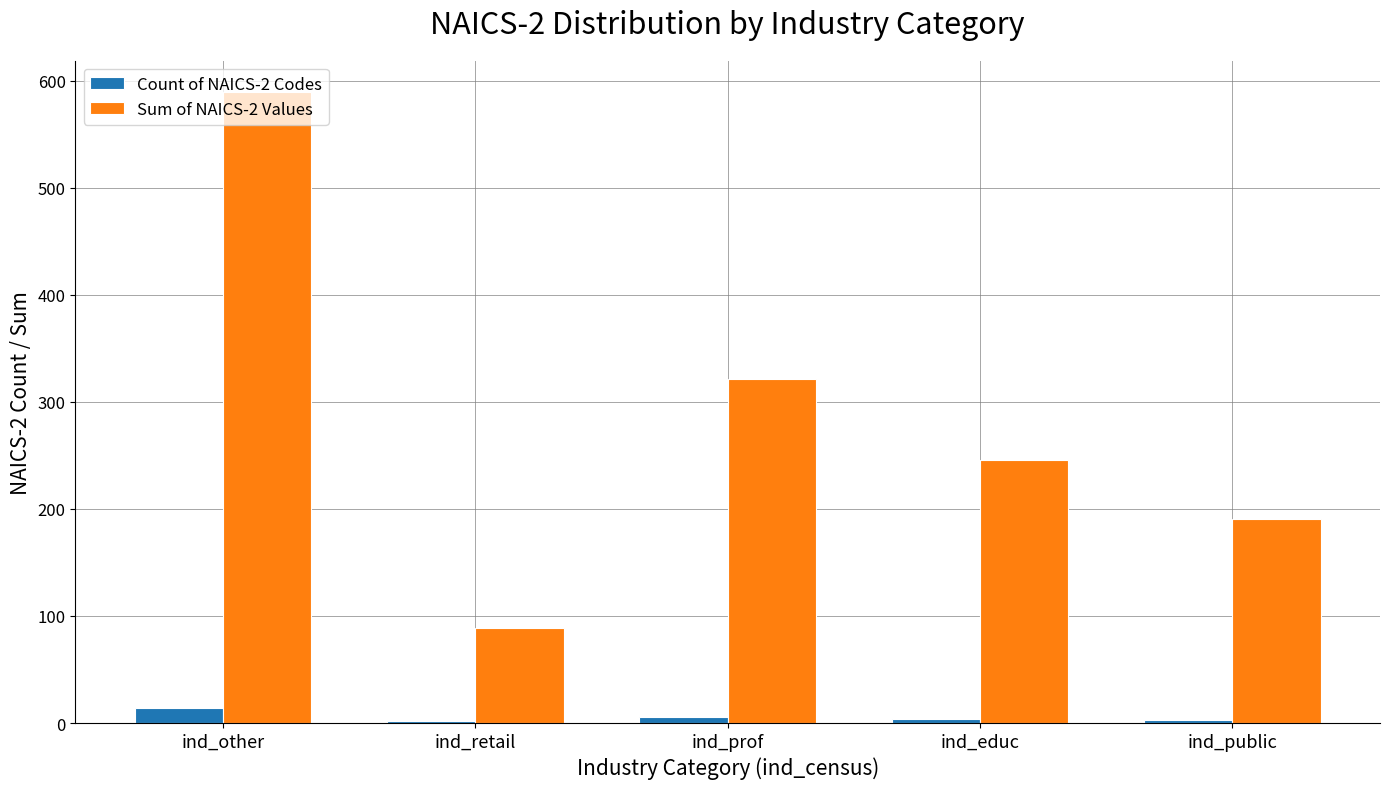

List the series in order of their overall mean, highest first.

Sum of NAICS-2 Values, Count of NAICS-2 Codes